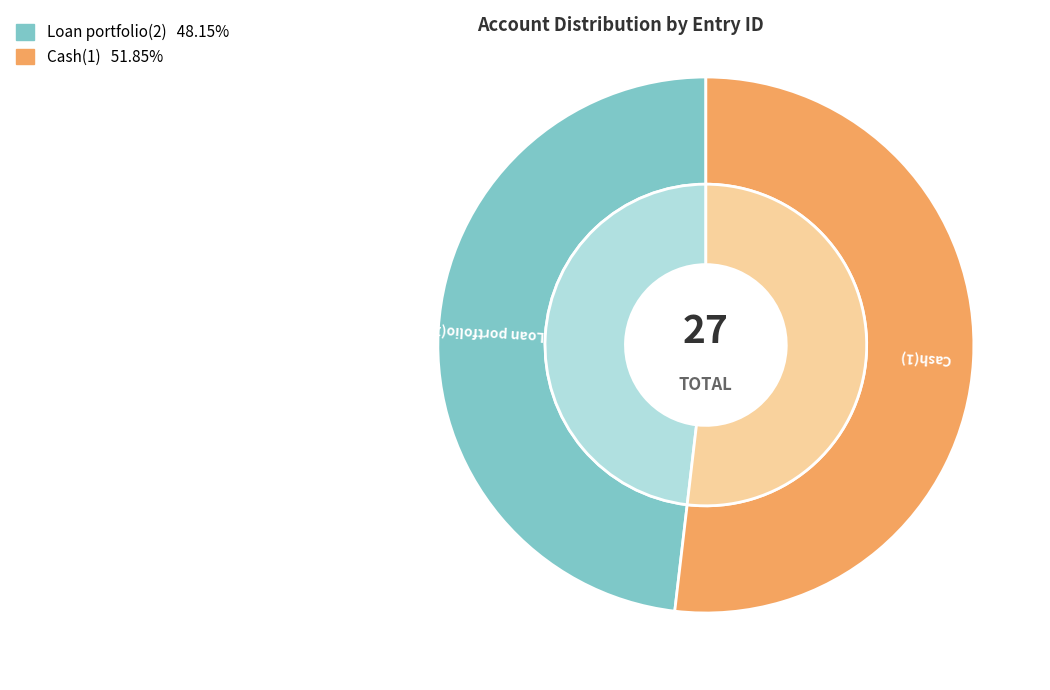

How many segments does this pie chart have?

2